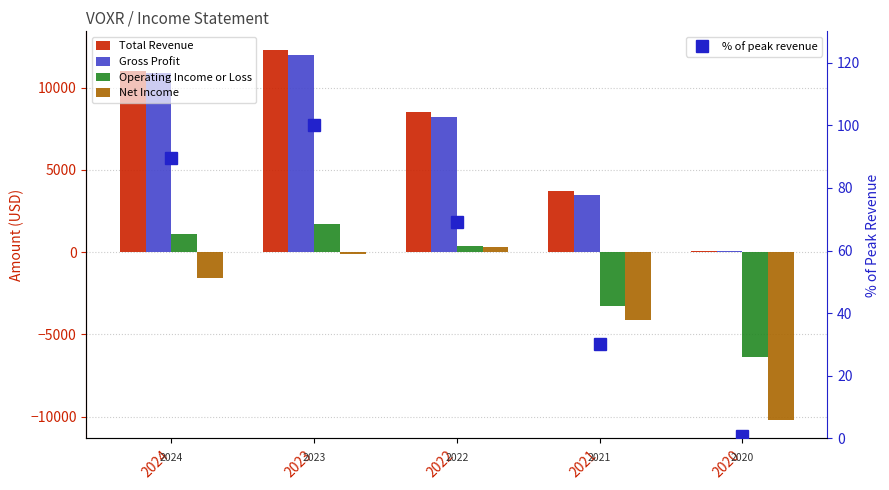

At which category is the sum across all series the highest?

2023